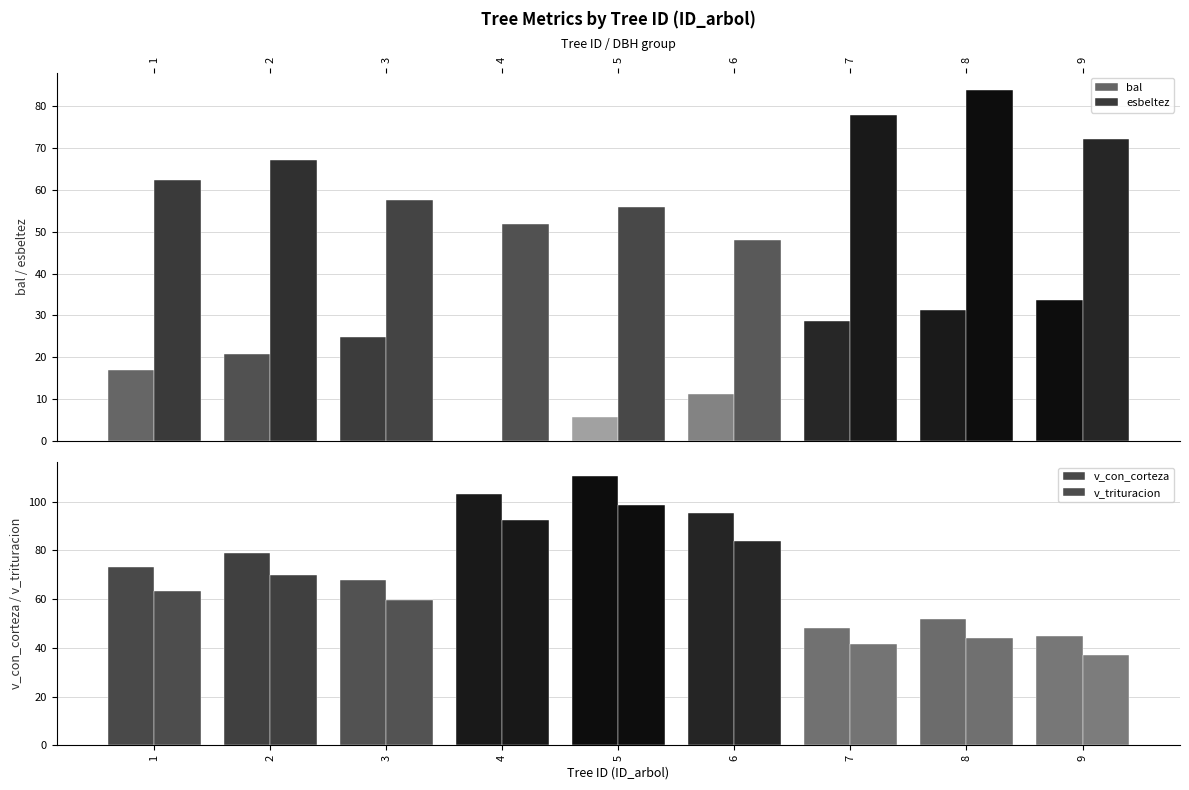

What is the difference between the second highest and minimum values in the esbeltez series?

29.9